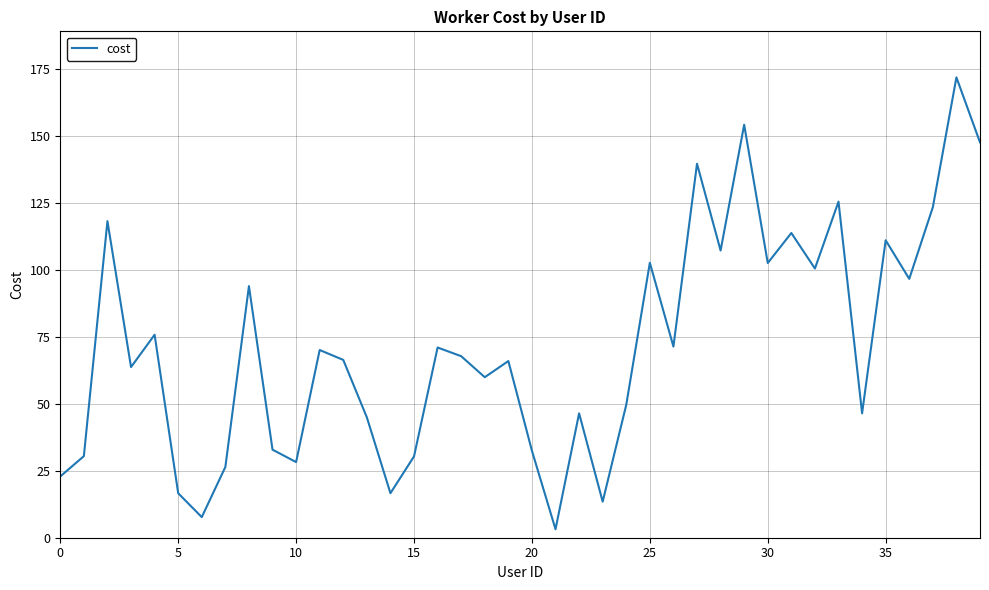

What is the maximum value shown in the chart?

171.9